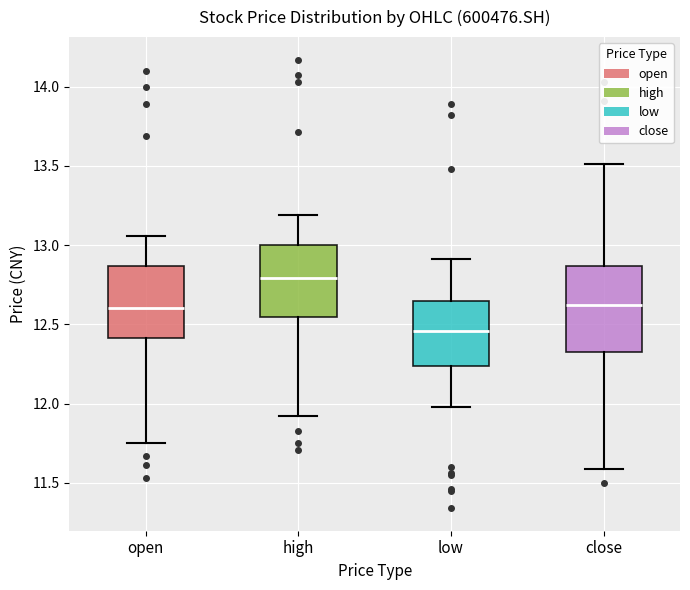

Which box has the highest median line?

high